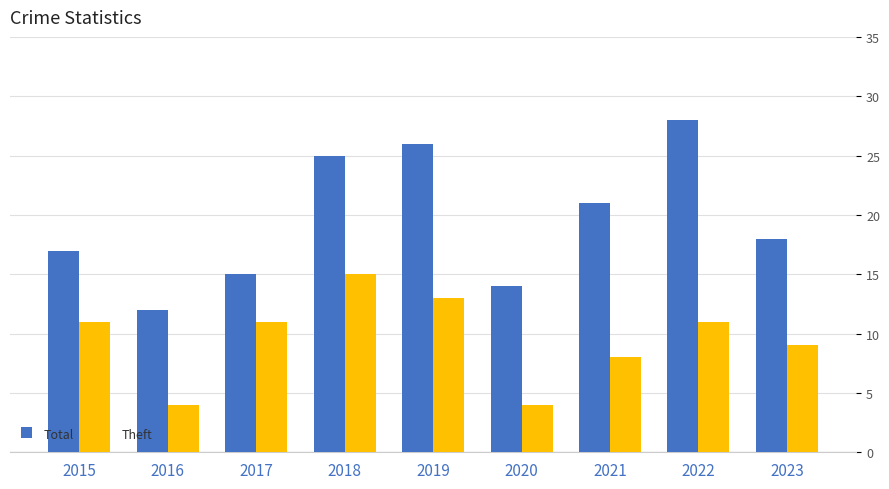

Rank the series at 2020 from highest to lowest value.

Total, Theft